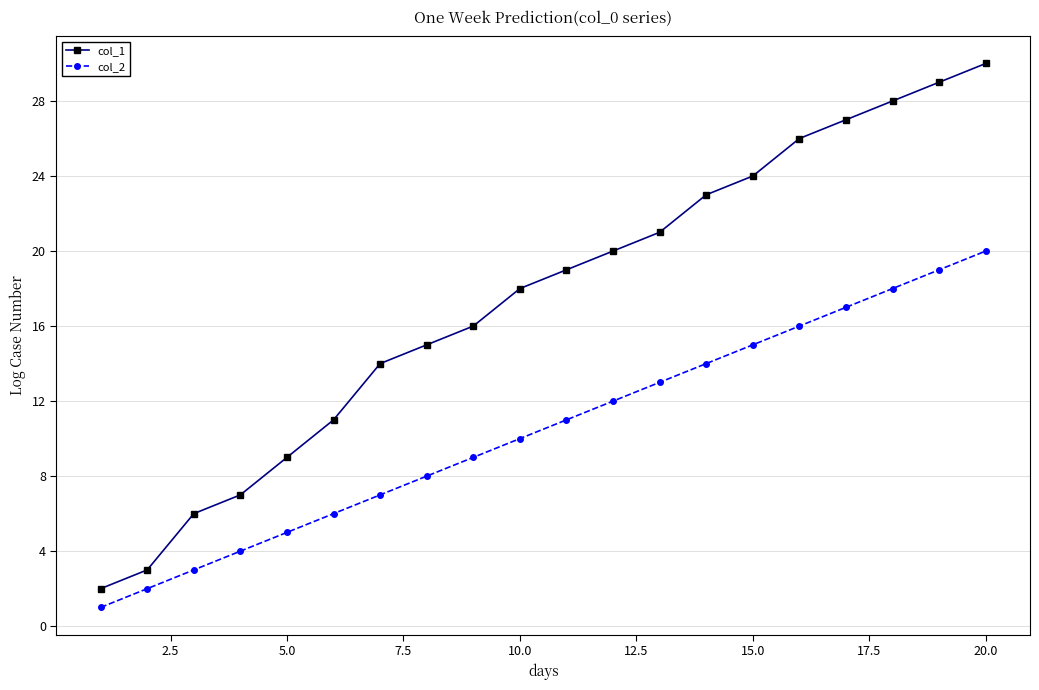

True or false: col_2 has more than 0 interior local peaks.

False